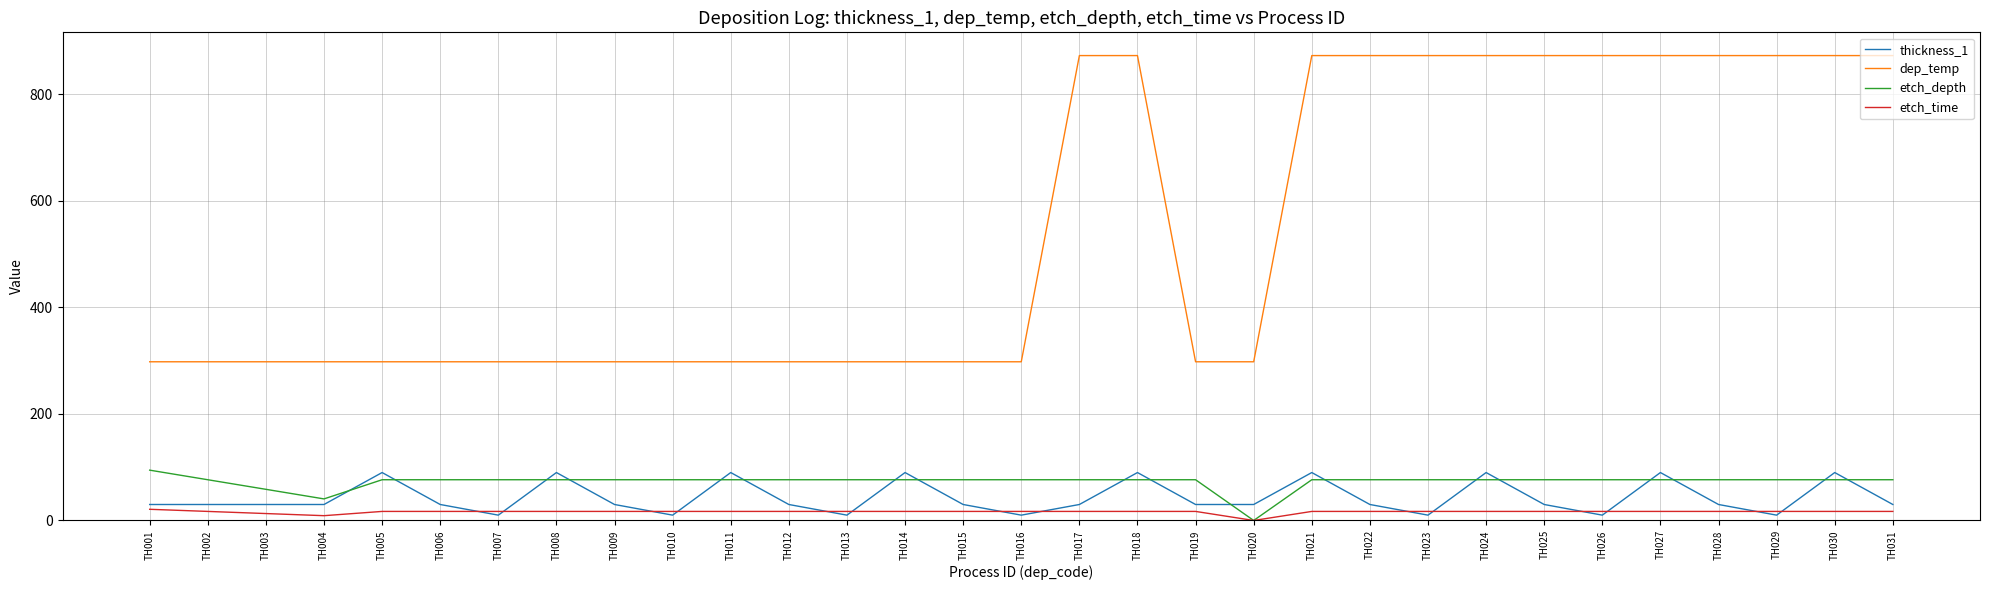

What is the difference between the second highest and minimum values in the etch_time series?

17.0